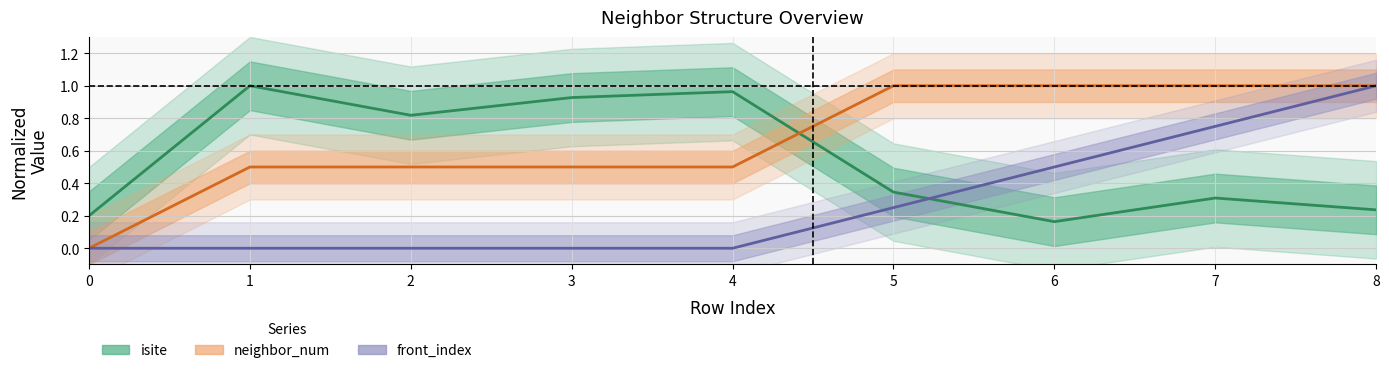

What is the spread (max minus min) of values at 7?

0.7